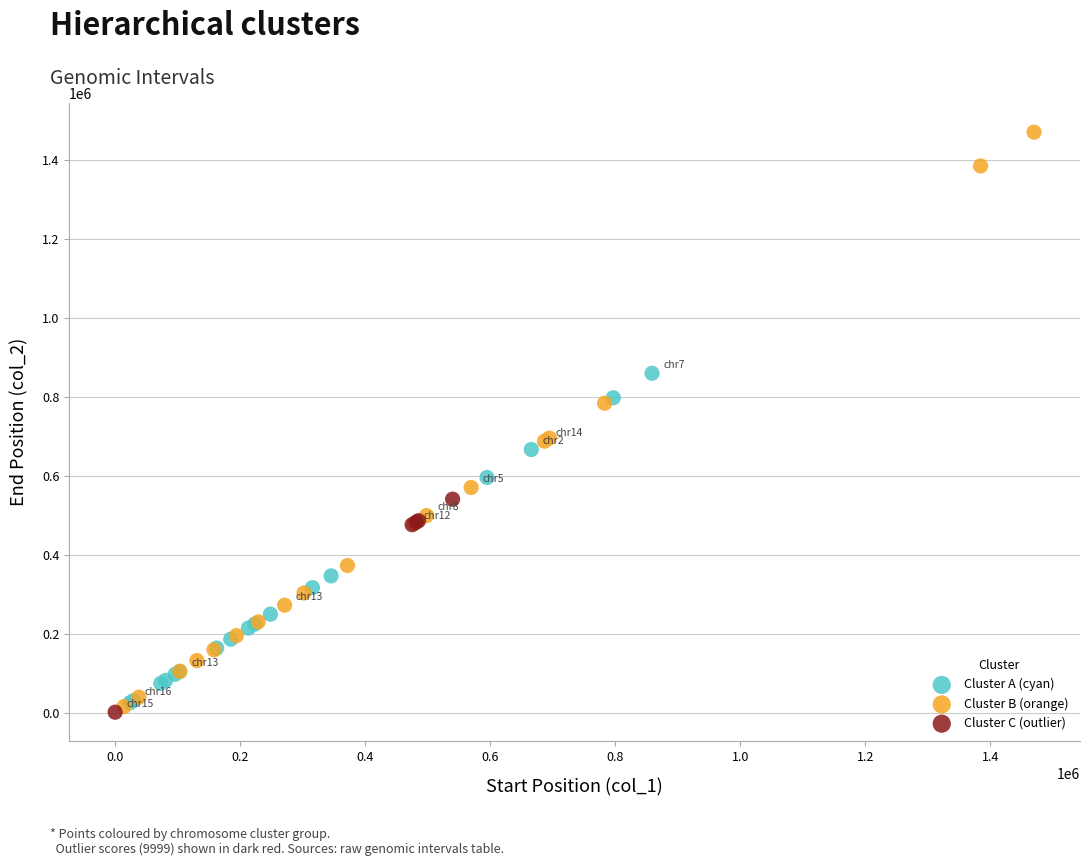

Which series has the widest spread of Y values?

Cluster B (orange)